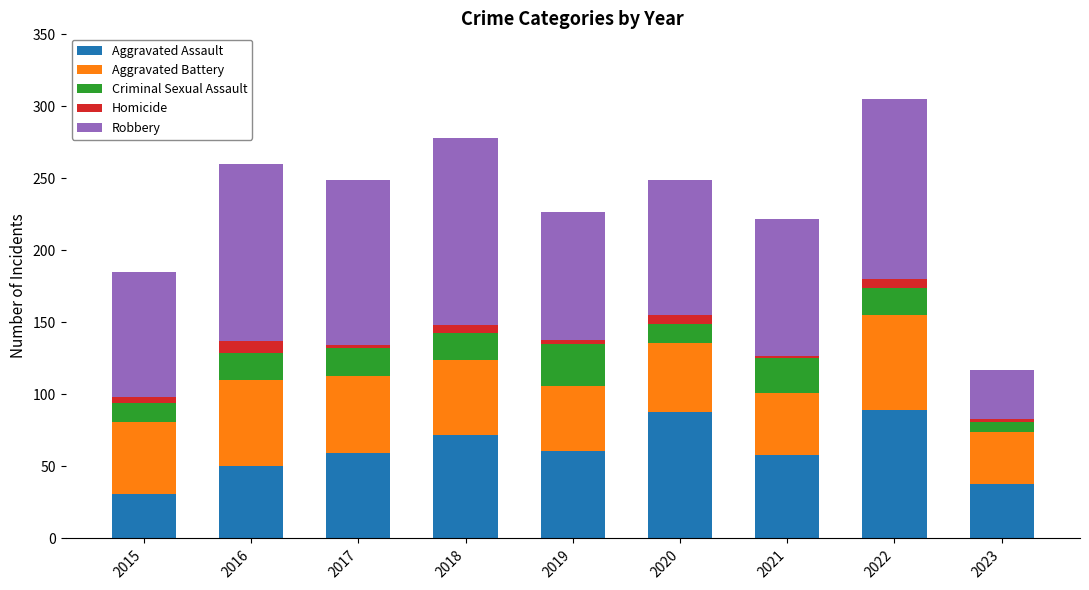

What is the highest value of the Aggravated Assault series?

89